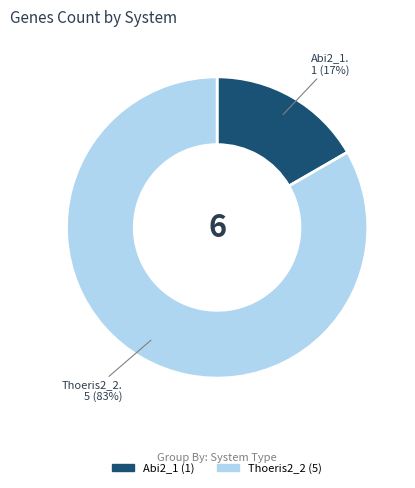

To the nearest percent, what is the average slice percentage?

50%